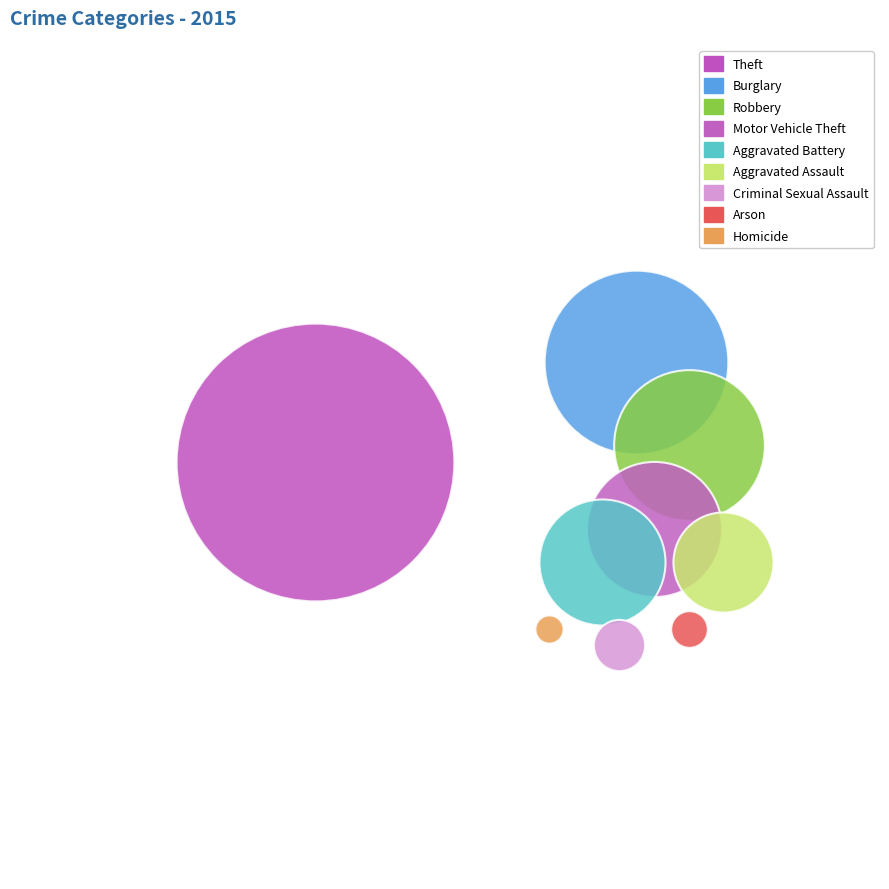

What are all the series names shown in the legend?

Theft, Burglary, Robbery, Motor Vehicle Theft, Aggravated Battery, Aggravated Assault, Criminal Sexual Assault, Arson, Homicide